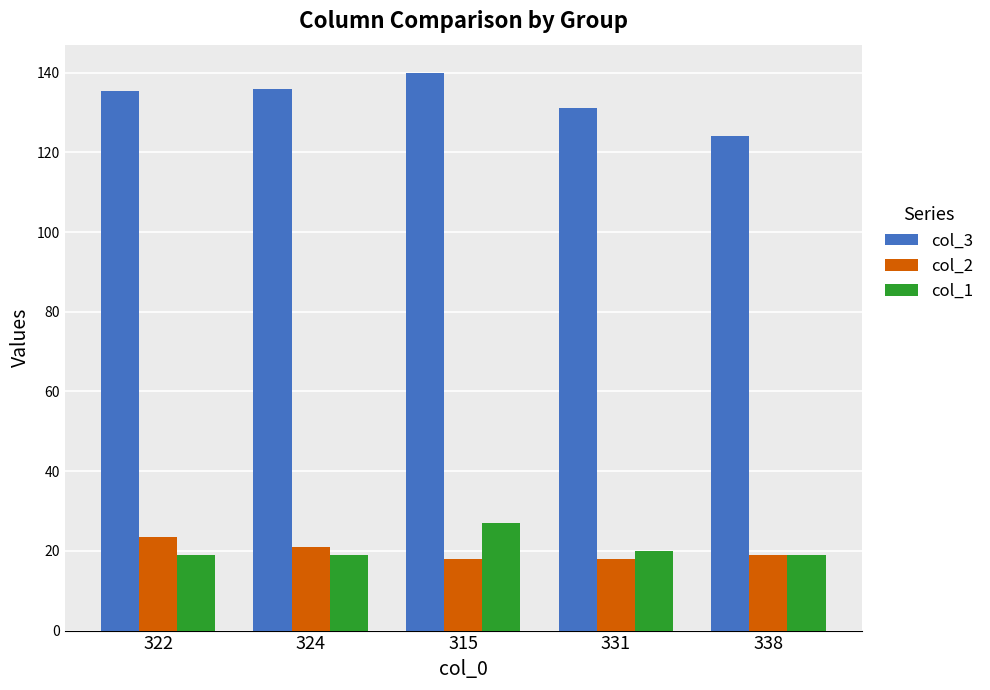

What is the difference between the highest and lowest values at 331?

113.0